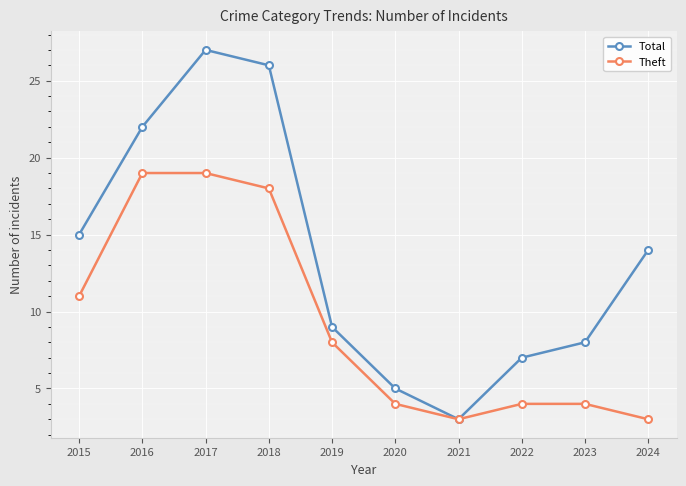

Is this an area chart (filled region under the line)?

No